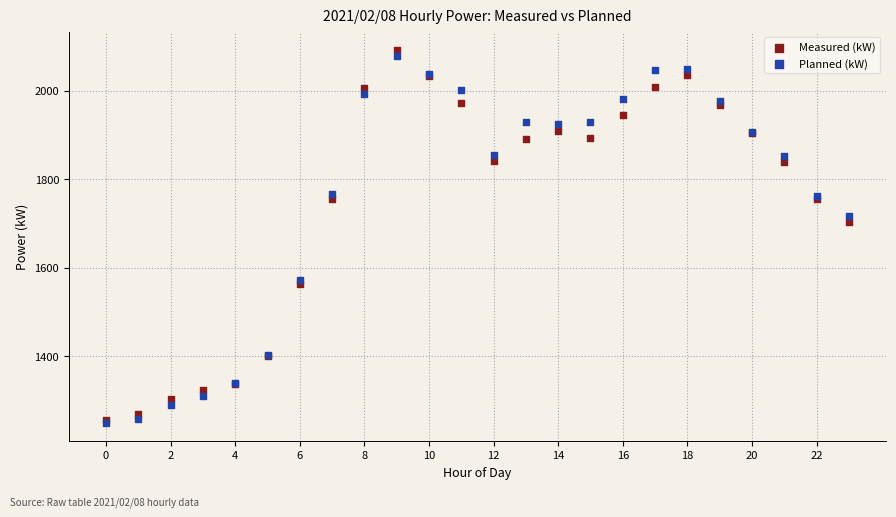

Across all series, what Y value is closest to 1670?

1703